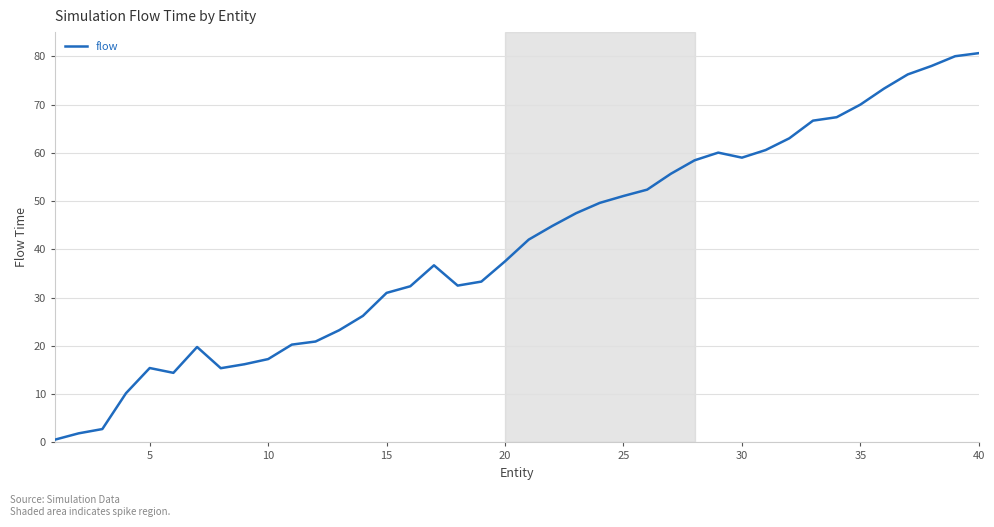

What is the greatest value displayed?

80.6